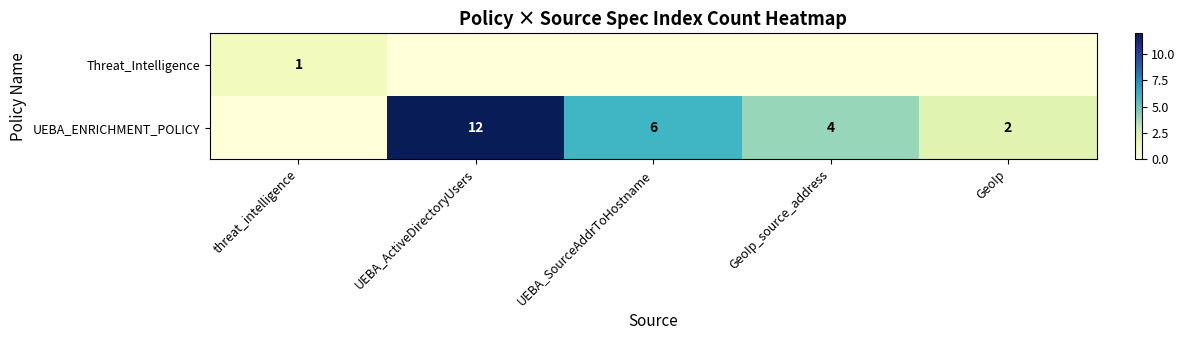

The value of UEBA_ENRICHMENT_POLICY at UEBA_ActiveDirectoryUsers is 17. True or false?

False